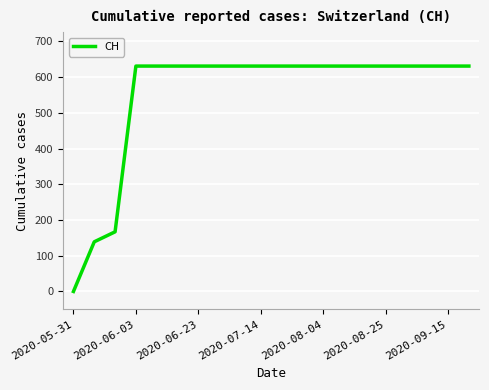

What is the difference between the maximum and minimum values?

631